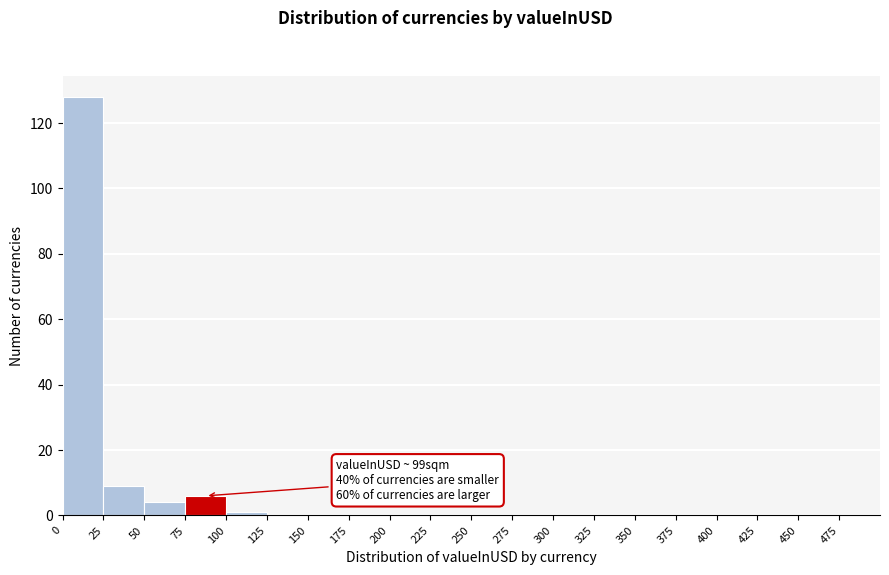

Which range on the x-axis has the tallest bar?

0 to 25